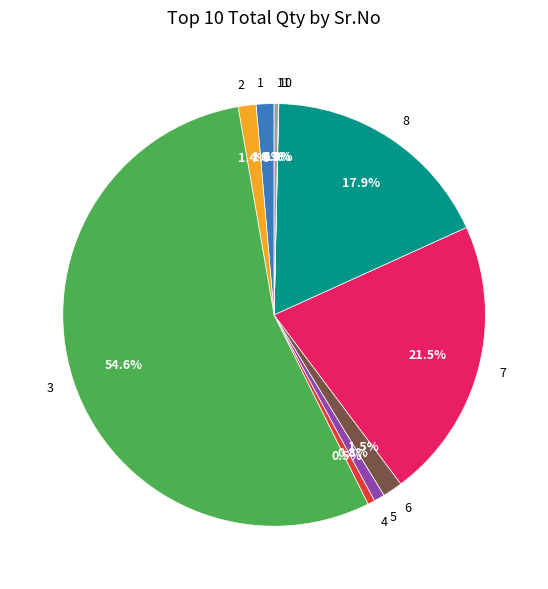

Between 7 and 8, which is larger?

7